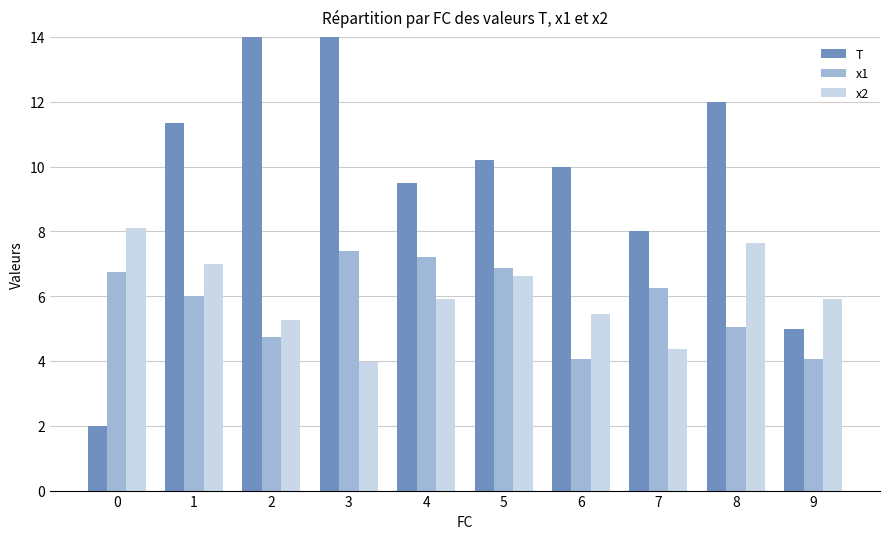

Is the value of x2 at 9 greater than the value of T at 6?

No